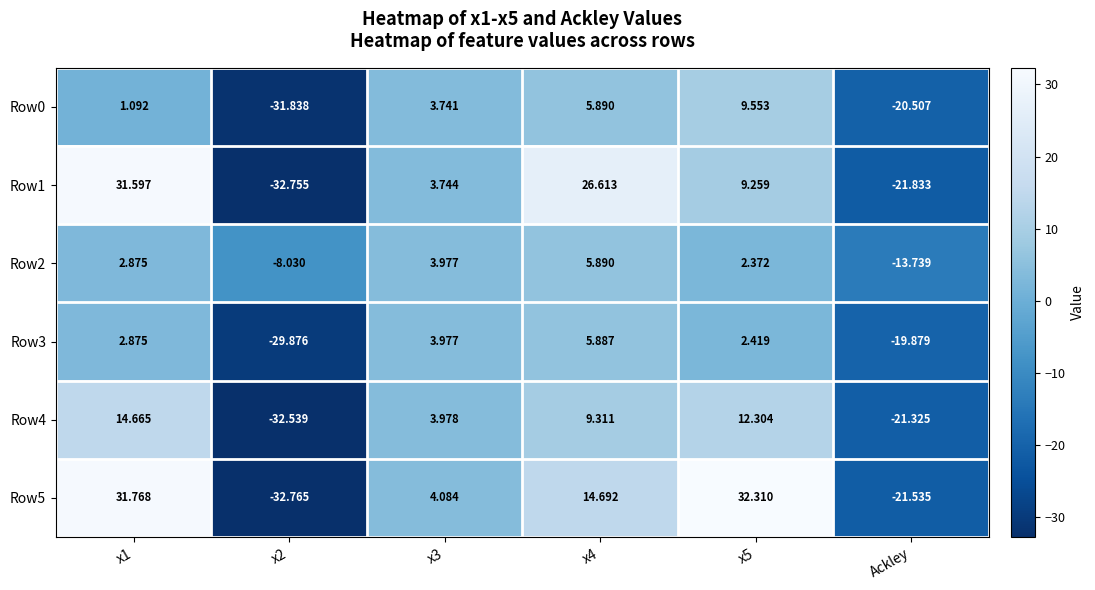

How many positive values does the Row2 series have?

4